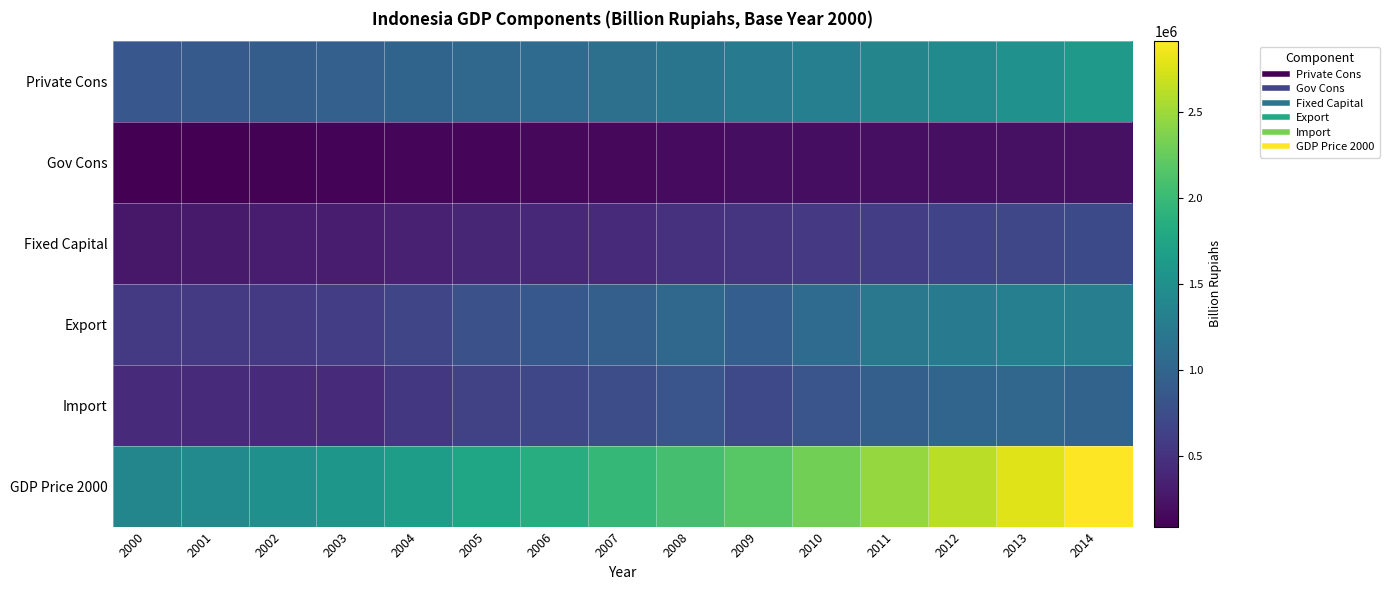

What is the total value across all series at 2005?

4756061.2